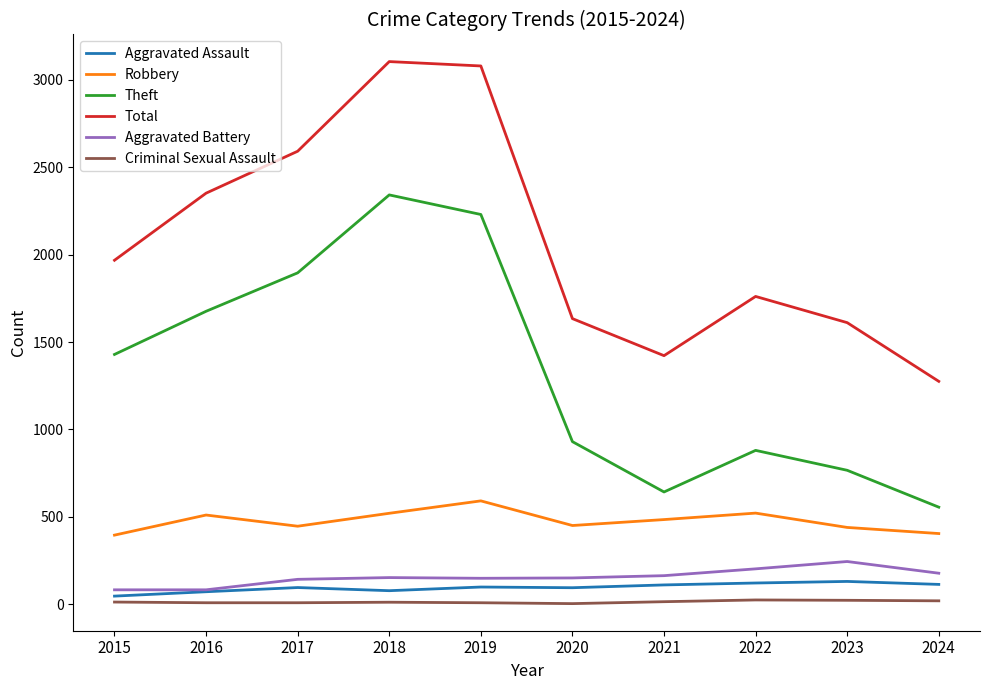

Does the chart have visible grid lines?

No